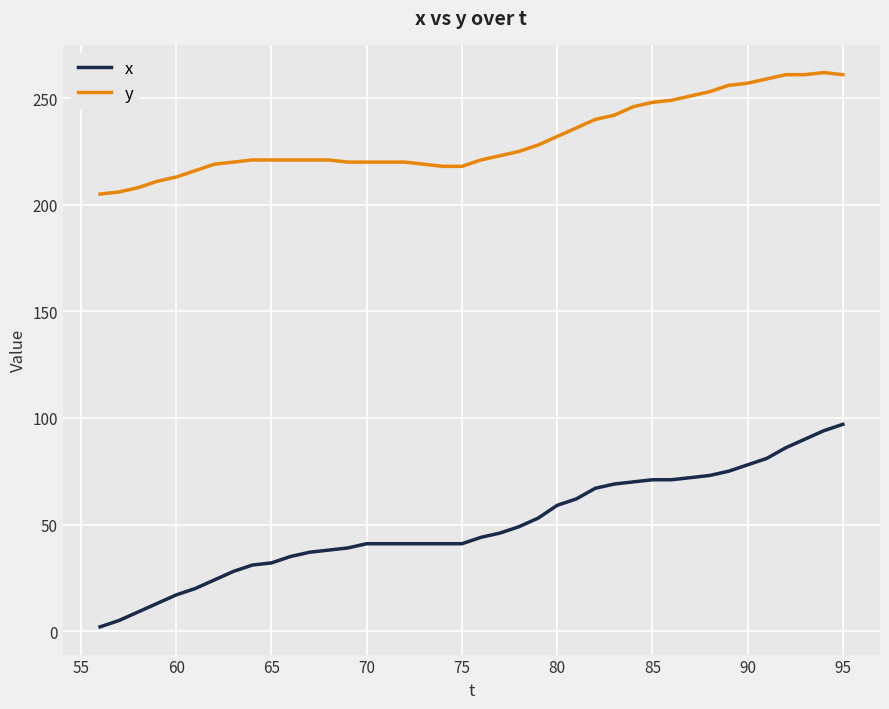

Which series has the widest spread of values?

x